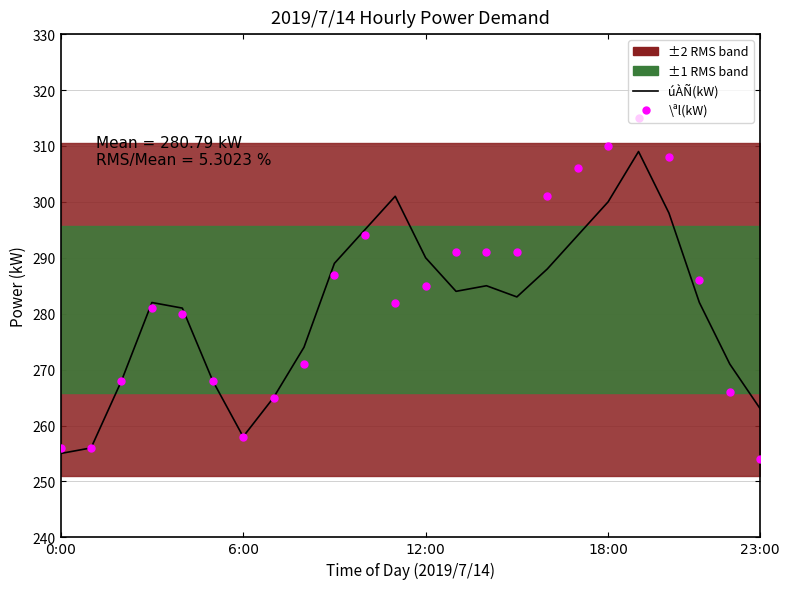

Reading left to right, what are all the values shown in this chart?

\ªl(kW): 256	256	268	281	280	268	258	265	271	287	294	282	285	291	291	291	301	306	310	315	308	286	266	254
úÀÑ(kW): 255	256	268	282	281	268	258	265	274	289	295	301	290	284	285	283	288	294	300	309	298	282	271	263